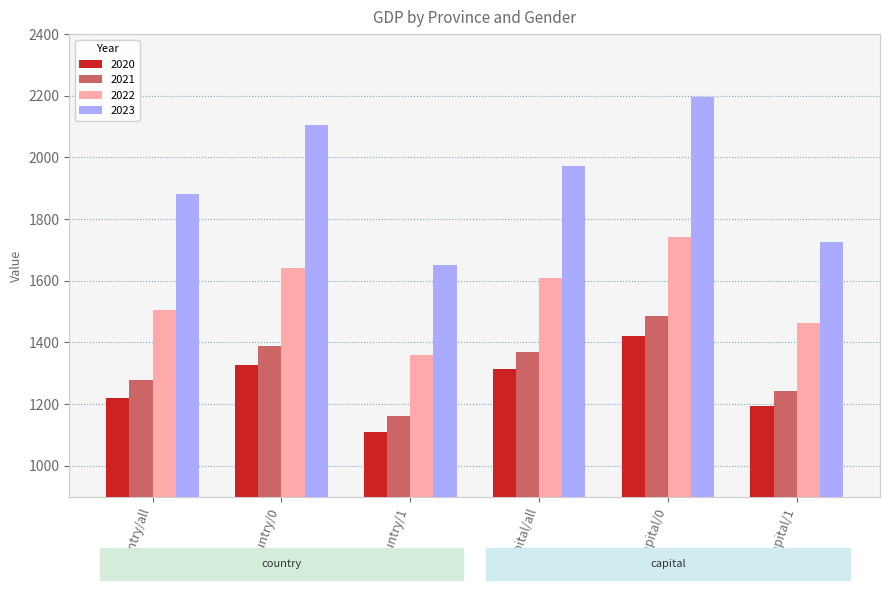

Reading left to right, what are all the values shown in this chart?

2020: country/all=1220.6	country/0=1326.2	country/1=1109.6	capital/all=1312.6	capital/0=1419.6	capital/1=1193.4
2021: country/all=1279.4	country/0=1390.1	country/1=1163.1	capital/all=1370.7	capital/0=1486.2	capital/1=1243.5
2022: country/all=1503.8	country/0=1642.8	country/1=1360.5	capital/all=1608.8	capital/0=1742.3	capital/1=1464.5
2023: country/all=1881.8	country/0=2103.4	country/1=1651.9	capital/all=1970.7	capital/0=2196.4	capital/1=1725.6